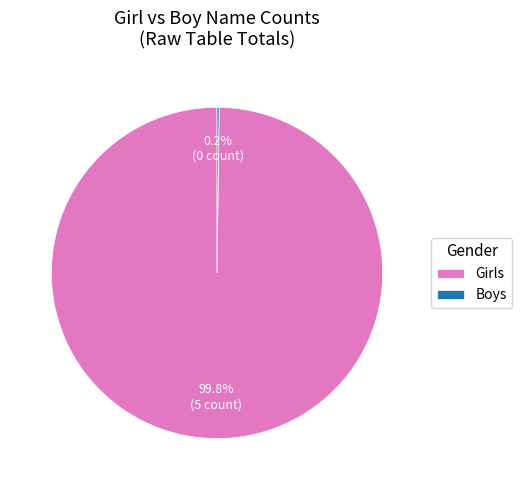

Which slice is the largest?

Girls